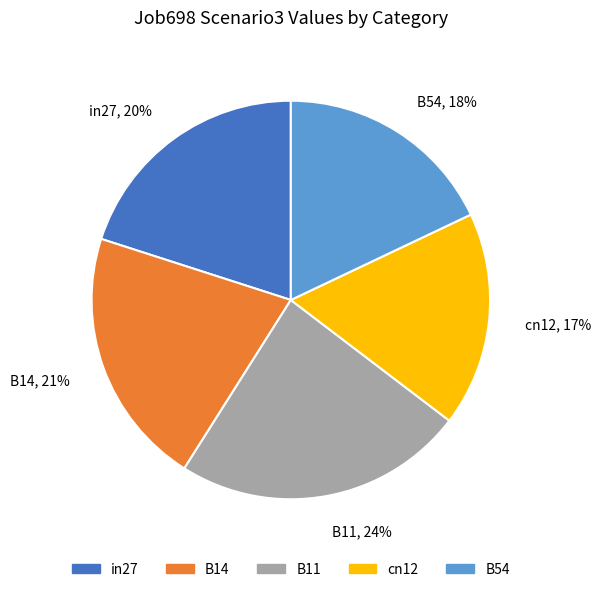

Which category has the smallest portion of the pie?

cn12